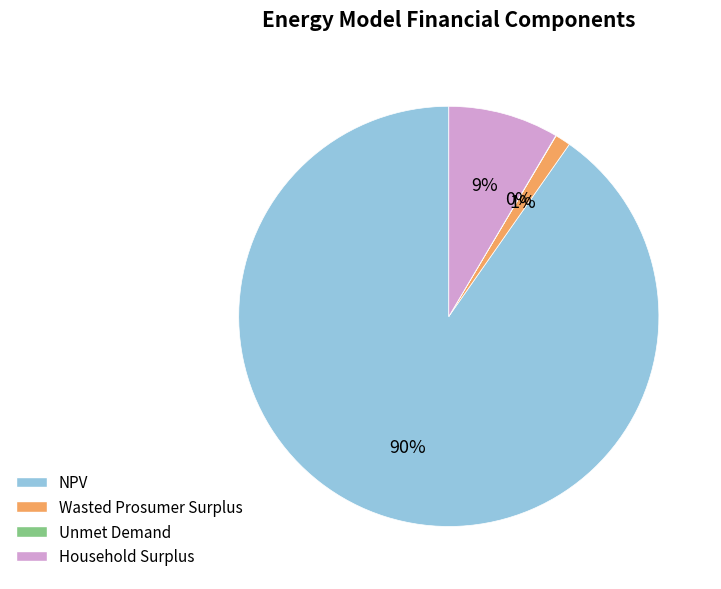

To the nearest percent, what is the average slice percentage?

25%